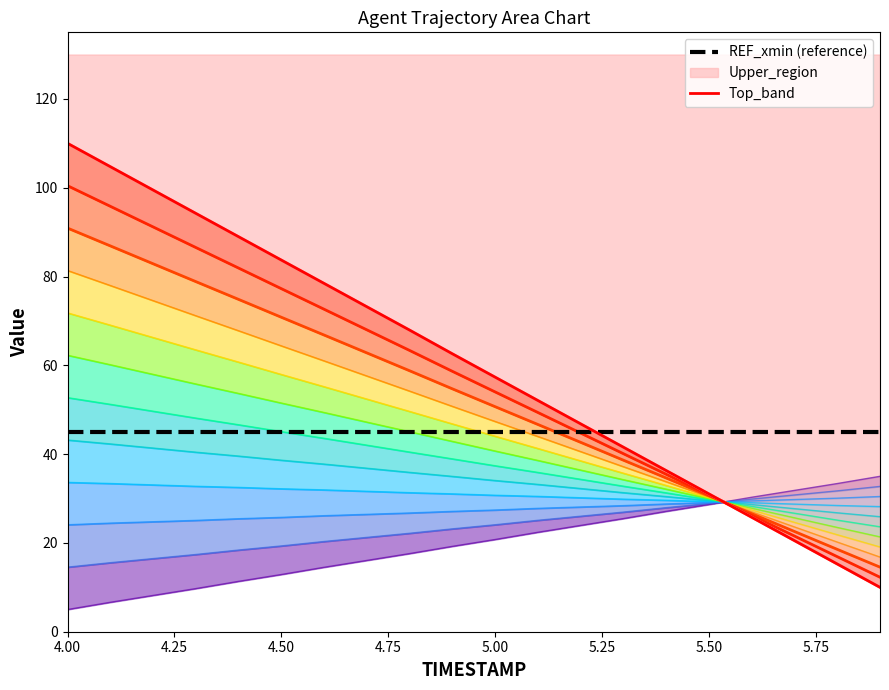

How many series are shown in this chart?

2